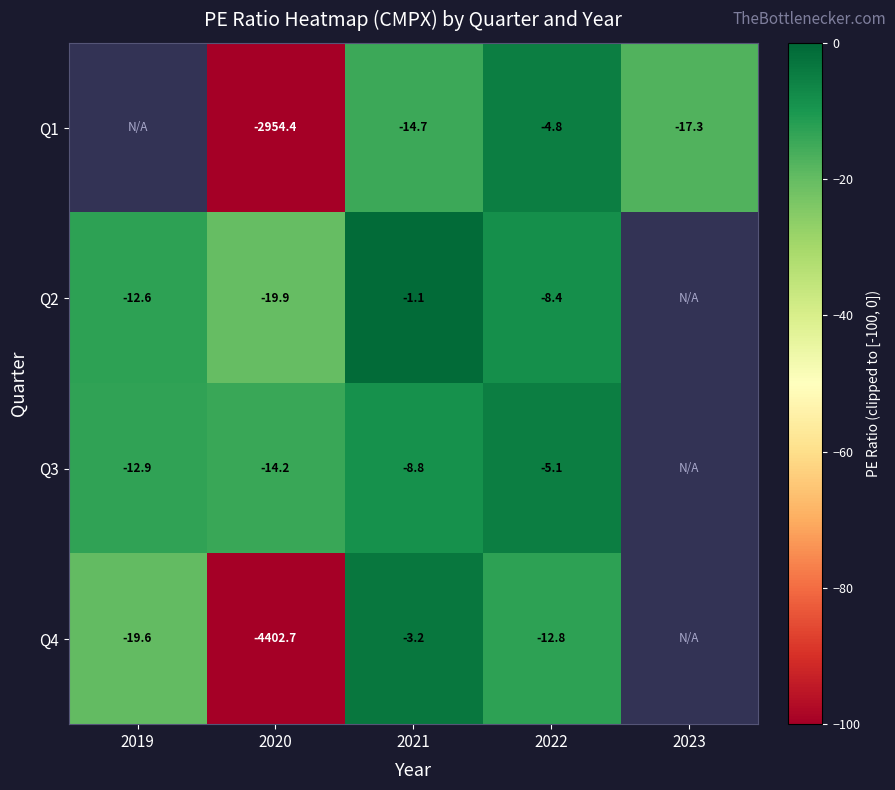

What is the minimum value shown in the chart?

-100.0